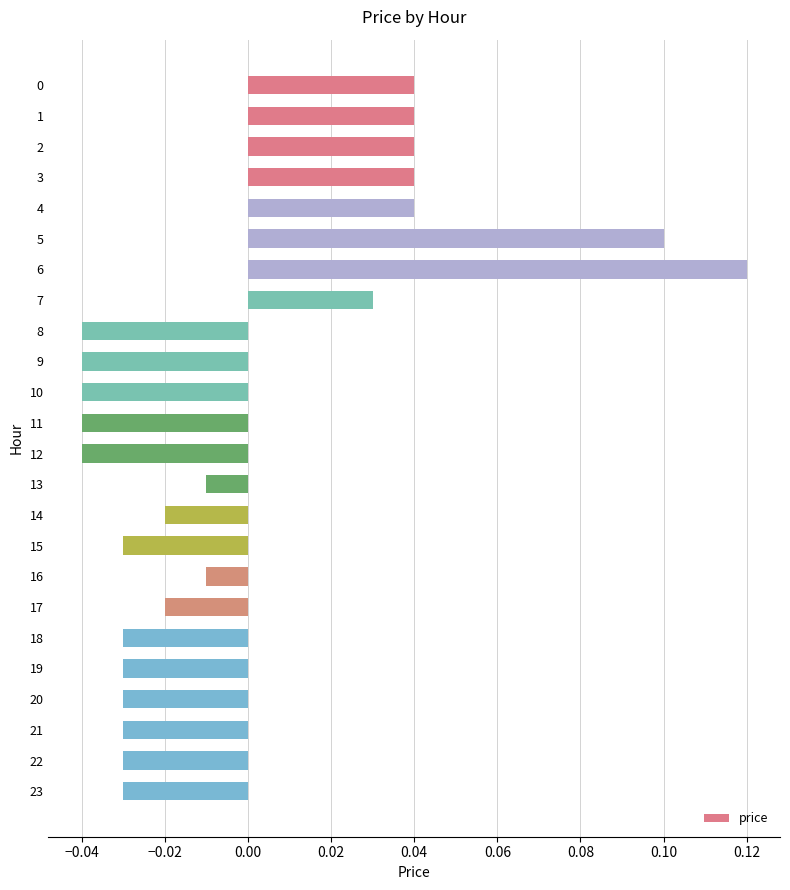

Which label corresponds to the largest value in the chart?

6